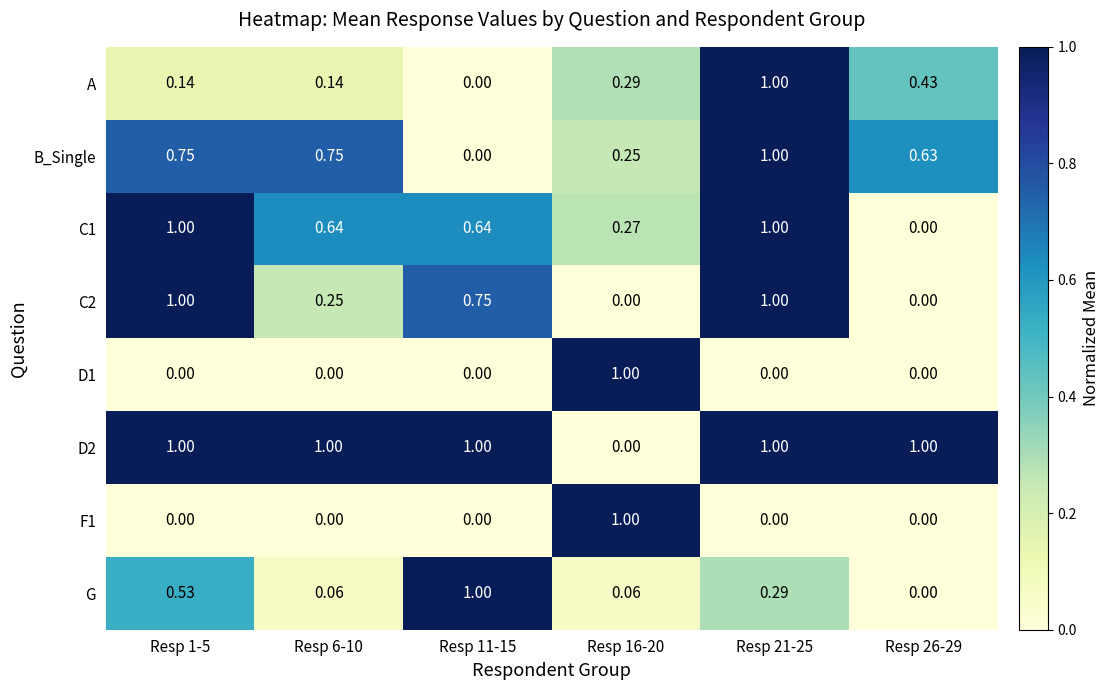

Is the value of D2 at Resp 6-10 greater than the value of C1 at Resp 6-10?

Yes